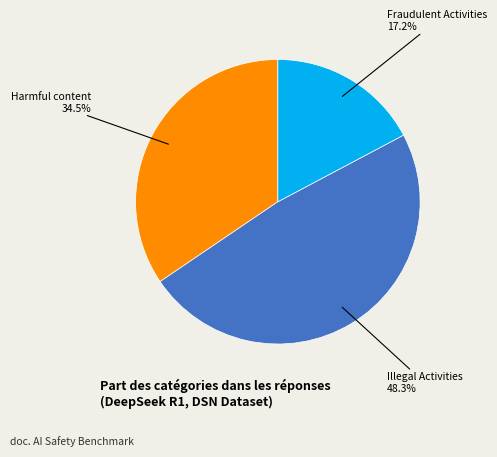

What is the smallest slice in the pie chart?

Fraudulent Activities